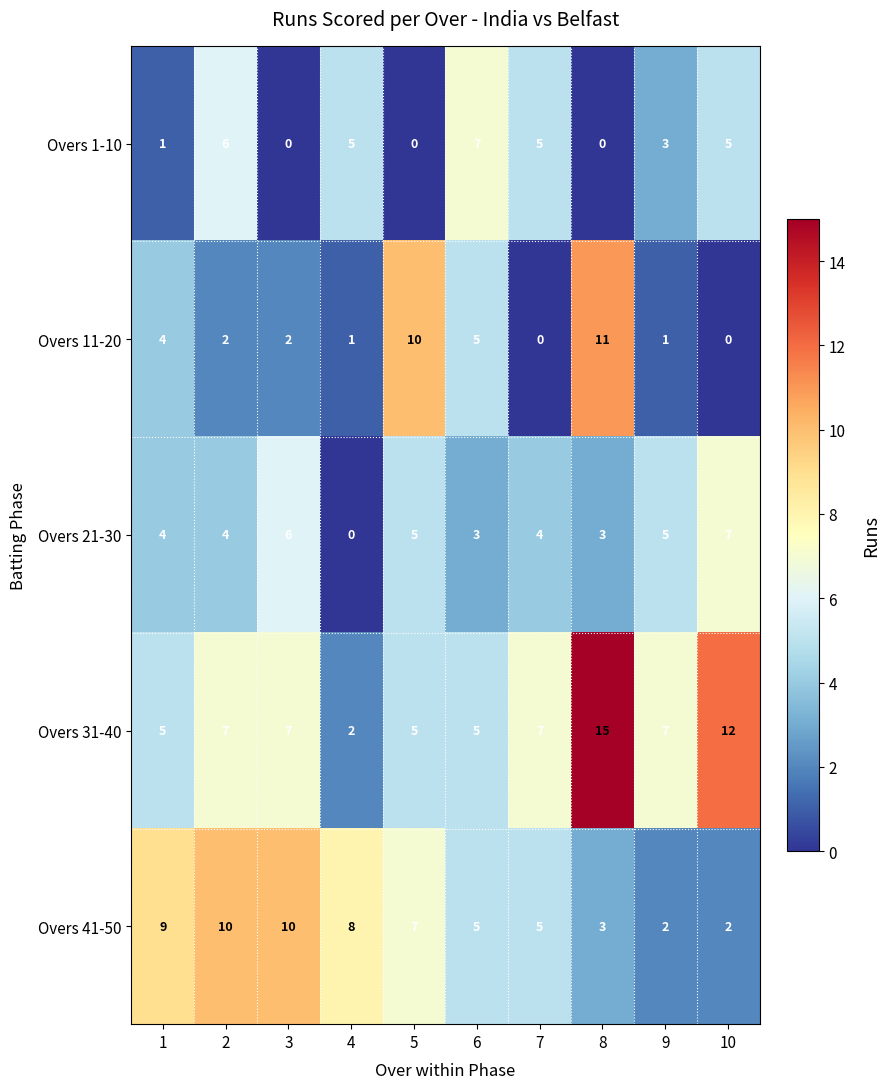

What is the highest value of the Overs 21-30 series?

7